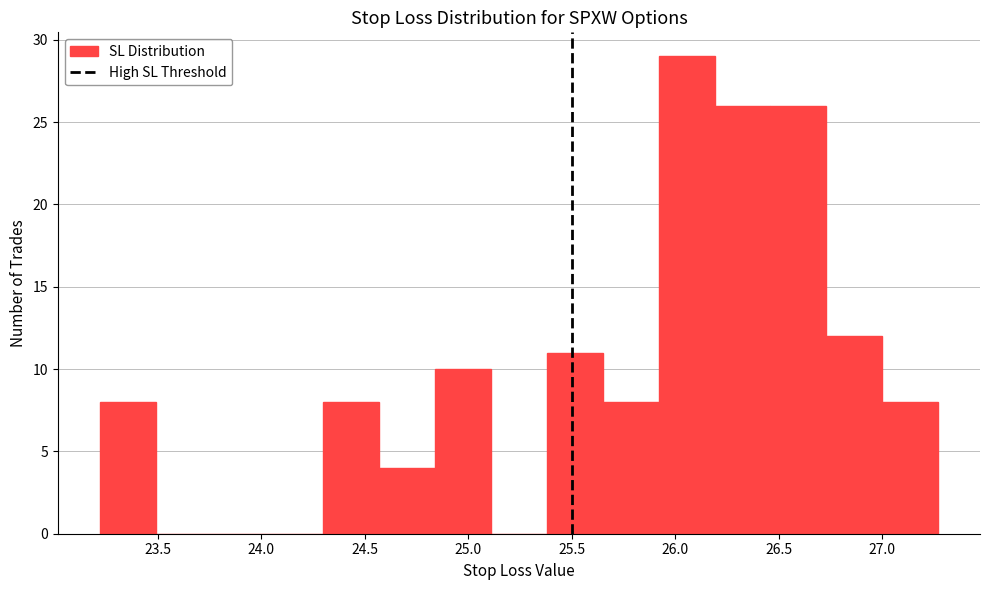

How tall is the bar that spans 25.92 to 26.19 on the x-axis? Neither the bar edges nor the heights are printed on the chart, so give them approximately, as read against the axes.

29